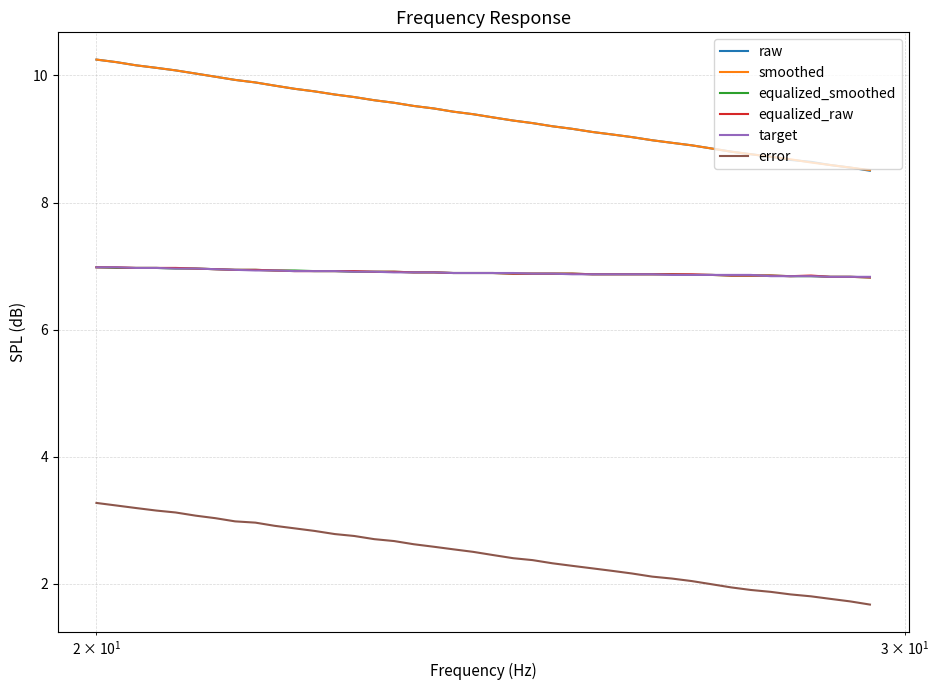

Which series has the largest range (max minus min)?

raw